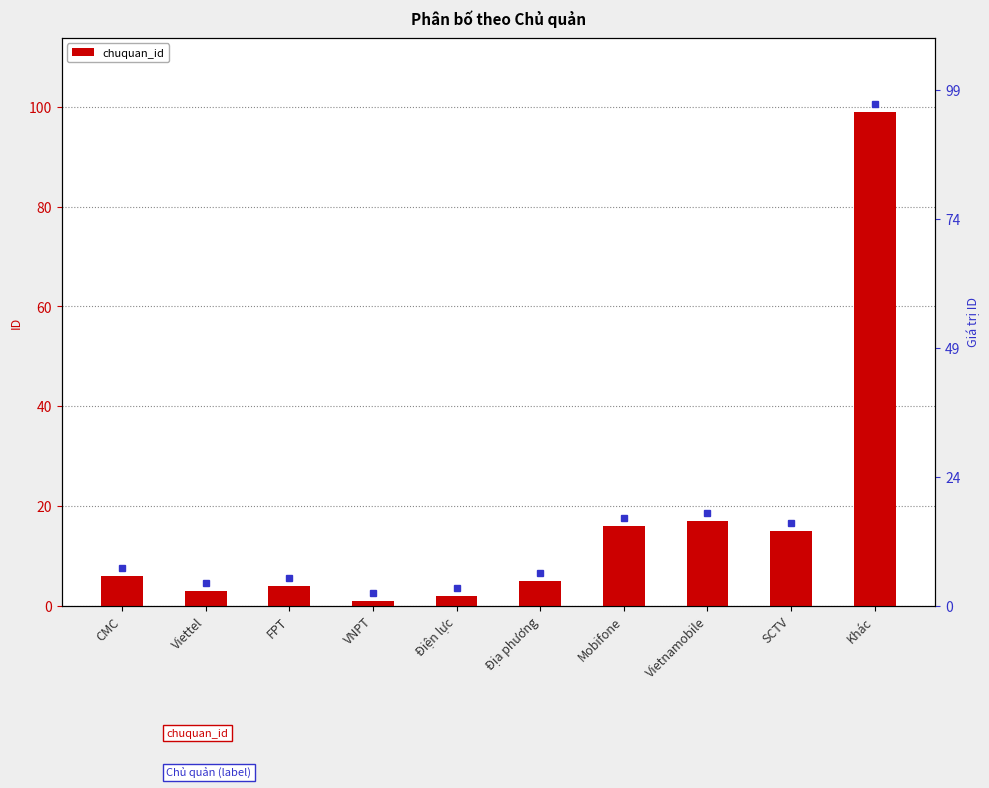

True or false: the data shows 15 at SCTV.

True